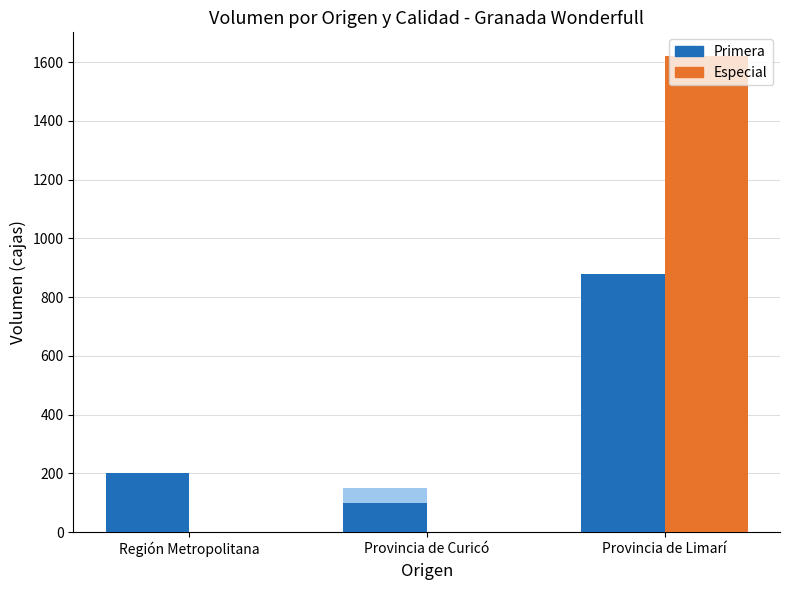

What is the sum of the Primera values at Región Metropolitana and Provincia de Limarí?

1080